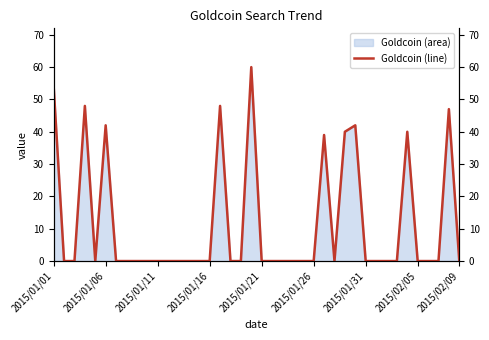

The value of Goldcoin (area) at 2015/02/05 is 0. True or false?

True